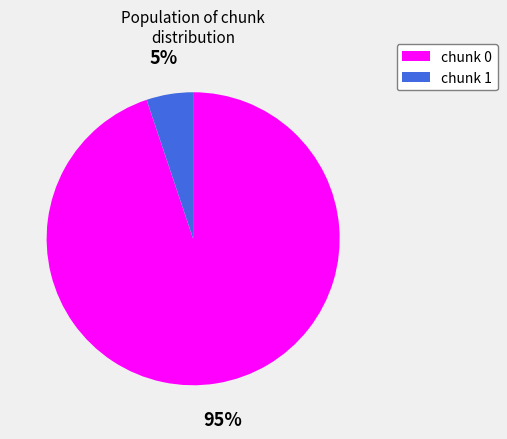

Is there a majority slice in this chart?

Yes